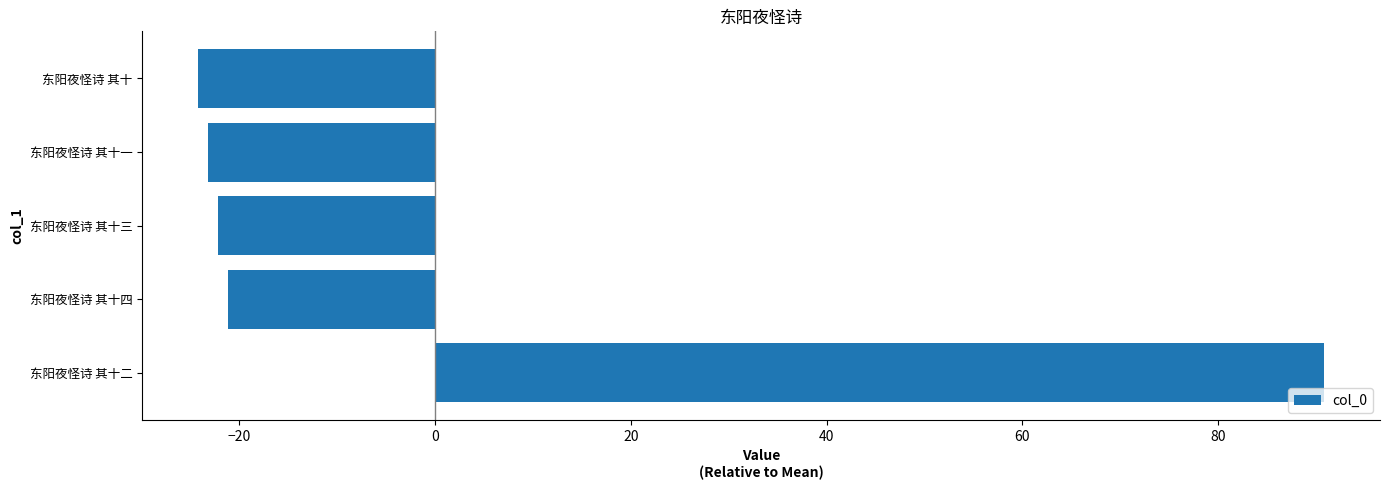

Which has a higher value, 东阳夜怪诗 其十四 or 东阳夜怪诗 其十二?

东阳夜怪诗 其十二